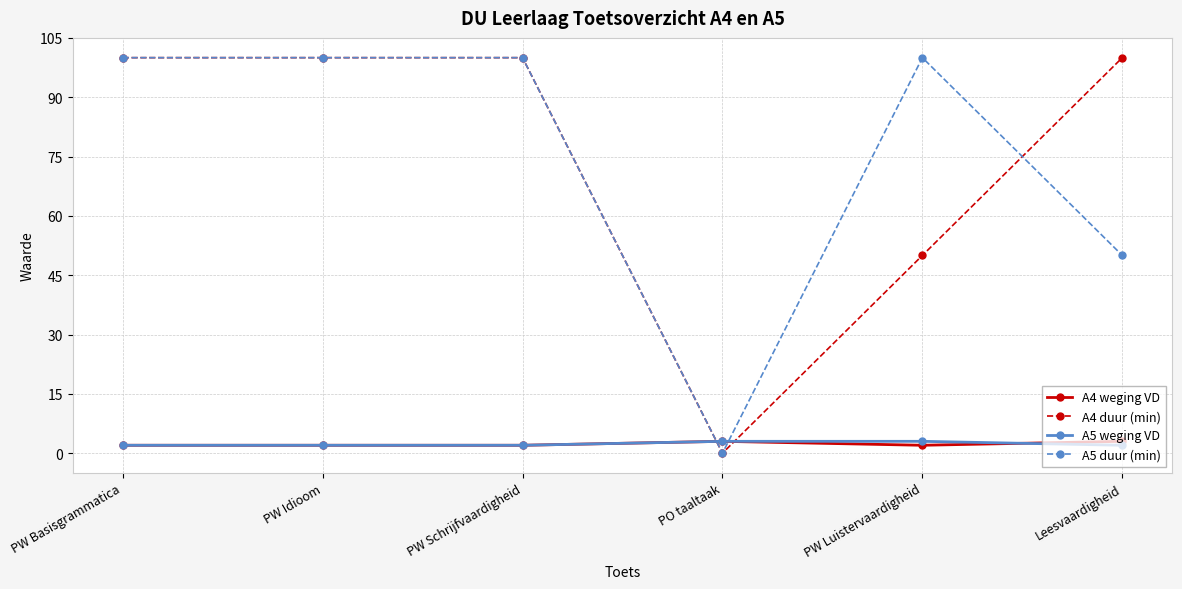

What is the label of the 4th point from the right?

PW Schrijfvaardigheid